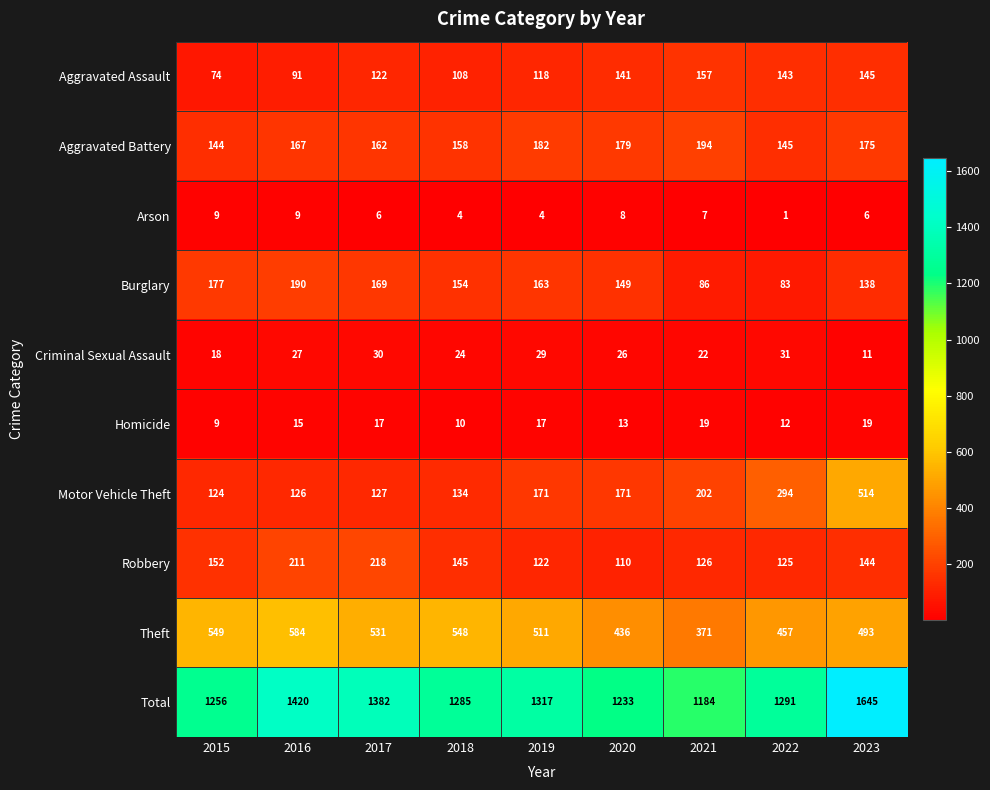

Which series has the largest range (max minus min)?

Total